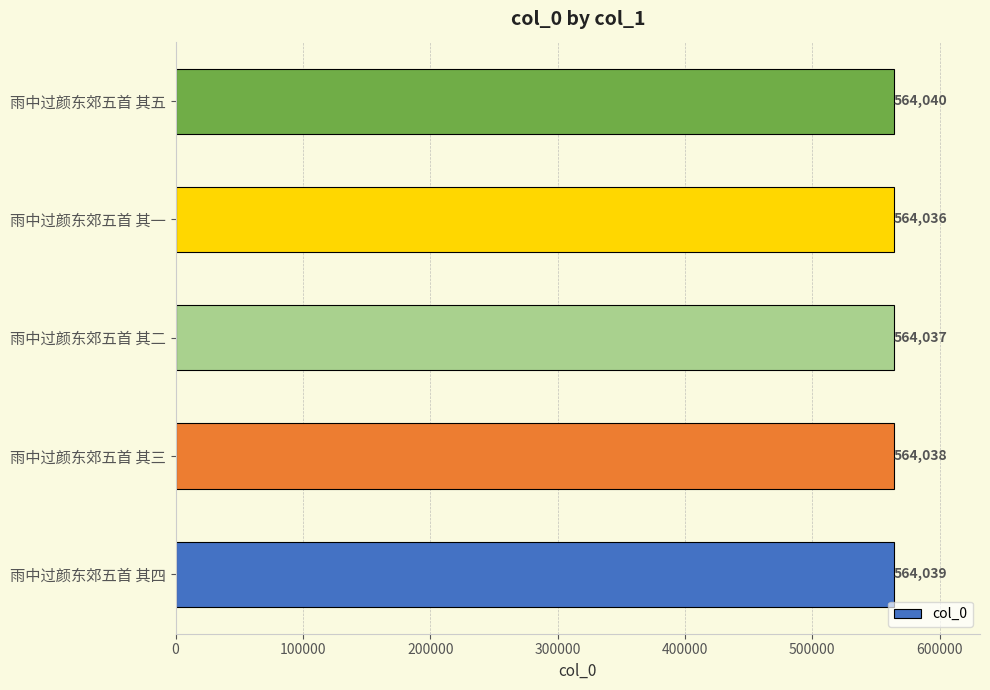

The value at 雨中过颜东郊五首 其四 is 564039. True or false?

True